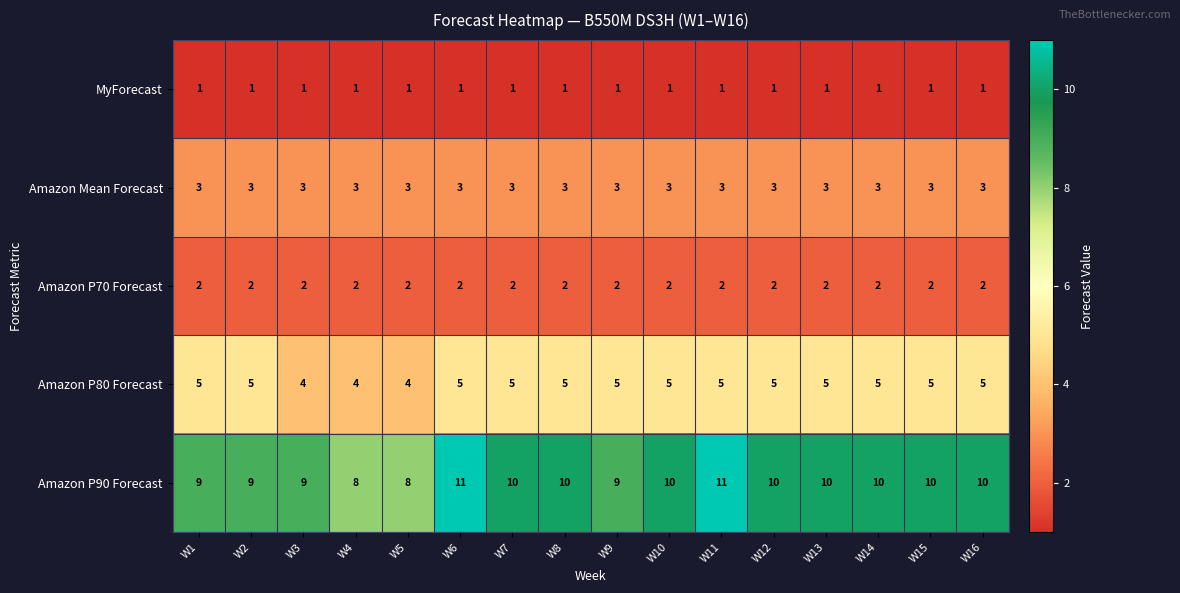

Which series has the largest total across all categories?

Amazon P90 Forecast